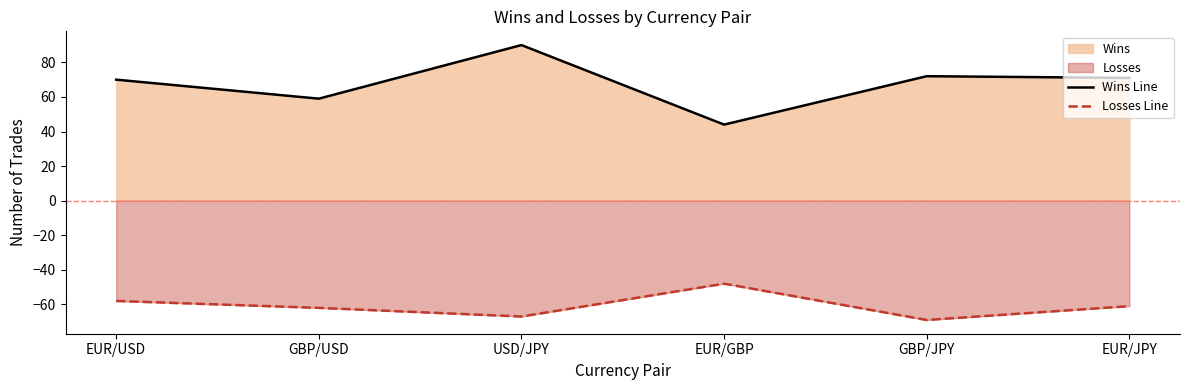

Between USD/JPY and GBP/JPY, which series saw the biggest shift?

Wins Line